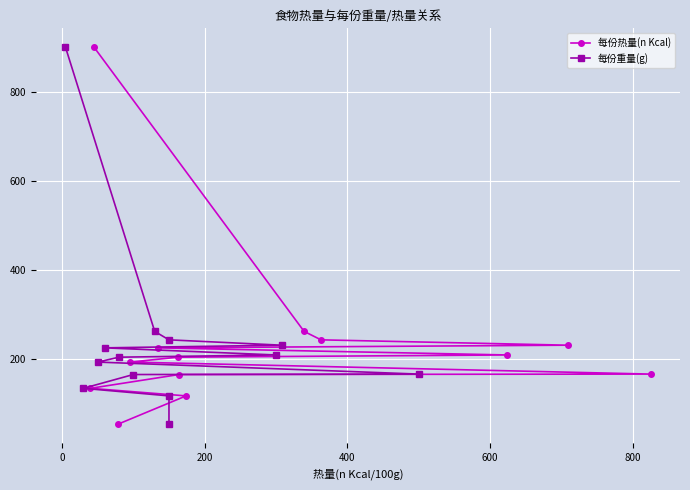

What is the sum of all 每份热量(n Kcal) values?

3090